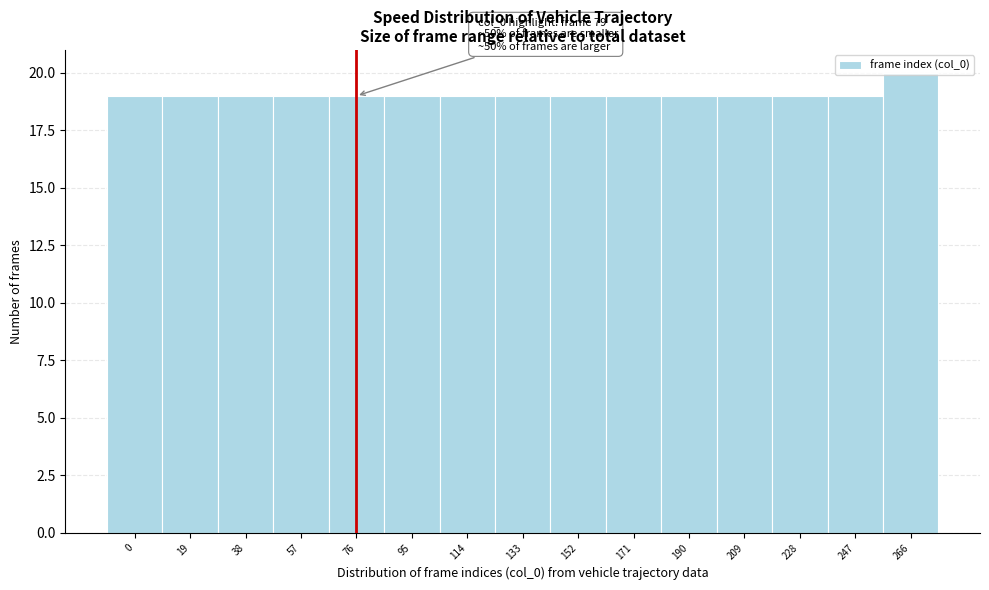

What is the ratio of the value at 133 to the value at 95?

1.0